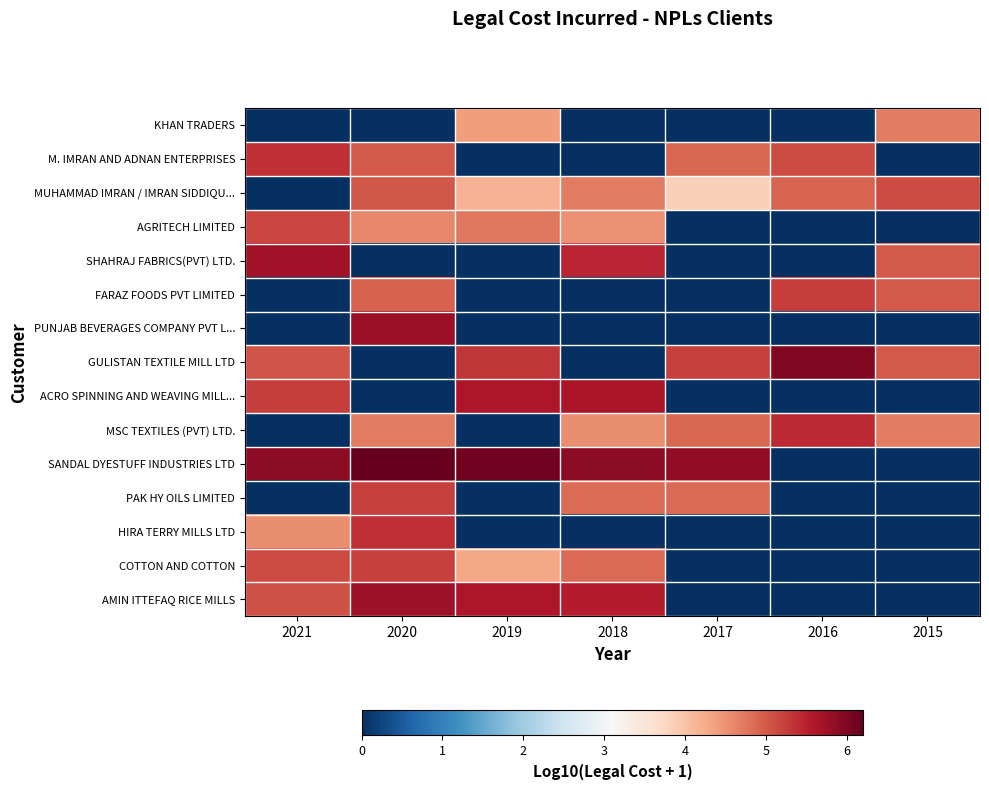

Reading left to right, what are all the values shown in this chart?

KHAN TRADERS: 2021=0.0	2020=0.0	2019=4.4	2018=0.0	2017=0.0	2016=0.0	2015=4.7
M. IMRAN AND ADNAN ENTERPRISES: 2021=5.4	2020=5.0	2019=0.0	2018=0.0	2017=4.9	2016=5.1	2015=0.0
MUHAMMAD IMRAN / IMRAN SIDDIQU...: 2021=0.0	2020=5.0	2019=4.2	2018=4.7	2017=3.8	2016=4.9	2015=5.1
AGRITECH LIMITED: 2021=5.2	2020=4.6	2019=4.7	2018=4.5	2017=0.0	2016=0.0	2015=0.0
SHAHRAJ FABRICS(PVT) LTD.: 2021=5.7	2020=0.0	2019=0.0	2018=5.5	2017=0.0	2016=0.0	2015=5.0
FARAZ FOODS PVT LIMITED: 2021=0.0	2020=4.9	2019=0.0	2018=0.0	2017=0.0	2016=5.2	2015=5.0
PUNJAB BEVERAGES COMPANY PVT L...: 2021=0.0	2020=5.8	2019=0.0	2018=0.0	2017=0.0	2016=0.0	2015=0.0
GULISTAN TEXTILE MILL LTD: 2021=5.0	2020=0.0	2019=5.3	2018=0.0	2017=5.2	2016=6.0	2015=5.0
ACRO SPINNING AND WEAVING MILL...: 2021=5.2	2020=0.0	2019=5.6	2018=5.6	2017=0.0	2016=0.0	2015=0.0
MSC TEXTILES (PVT) LTD.: 2021=0.0	2020=4.7	2019=0.0	2018=4.5	2017=4.9	2016=5.4	2015=4.7
SANDAL DYESTUFF INDUSTRIES LTD: 2021=5.9	2020=6.2	2019=6.1	2018=5.9	2017=5.9	2016=0.0	2015=0.0
PAK HY OILS LIMITED: 2021=0.0	2020=5.2	2019=0.0	2018=4.8	2017=4.9	2016=0.0	2015=0.0
HIRA TERRY MILLS LTD: 2021=4.5	2020=5.4	2019=0.0	2018=0.0	2017=0.0	2016=0.0	2015=0.0
COTTON AND COTTON: 2021=5.1	2020=5.2	2019=4.3	2018=4.9	2017=0.0	2016=0.0	2015=0.0
AMIN ITTEFAQ RICE MILLS: 2021=5.1	2020=5.7	2019=5.6	2018=5.5	2017=0.0	2016=0.0	2015=0.0